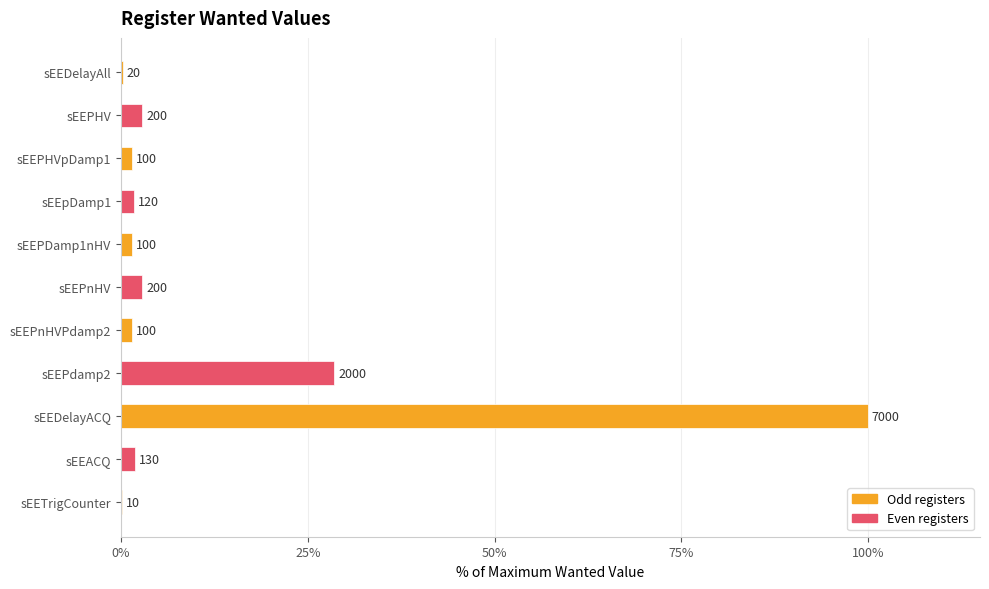

What is the minimum value shown in the chart?

0.1